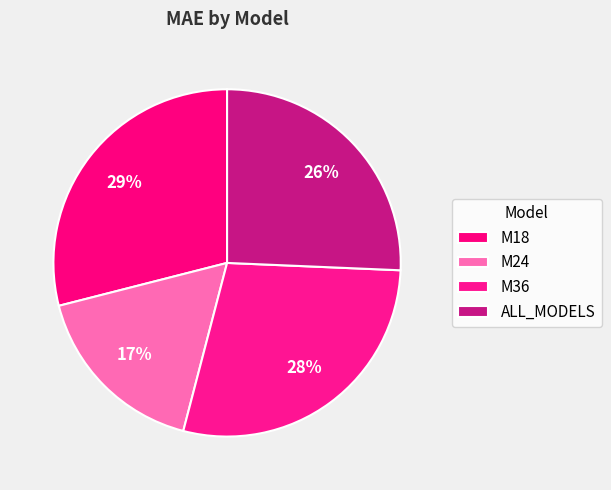

What is the ratio of the value at ALL_MODELS to the value at M36?

0.9